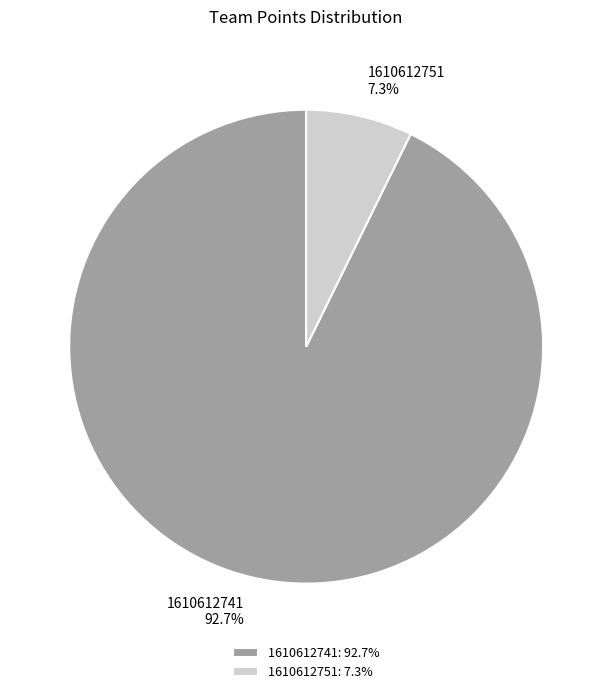

What percentage is NOT represented by 1610612751?

92.7%